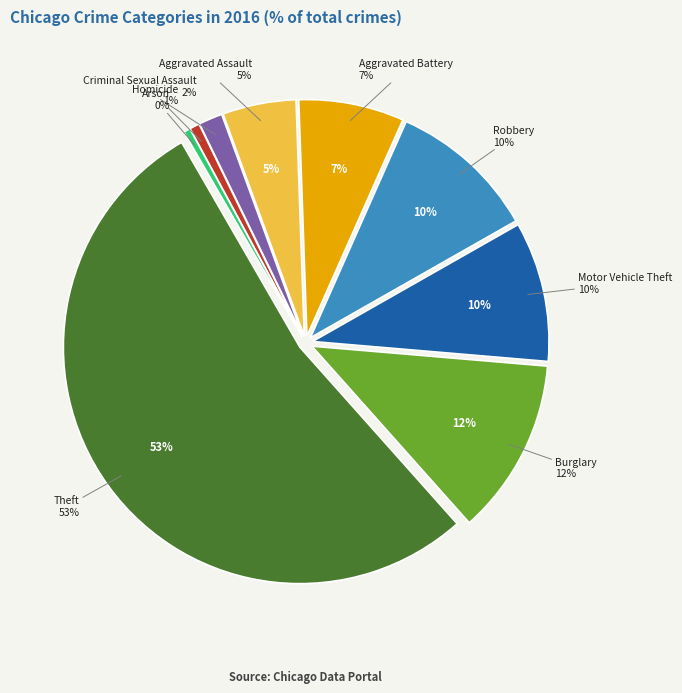

Approximately how many times larger is the value at Arson compared to Aggravated Assault?

0.1